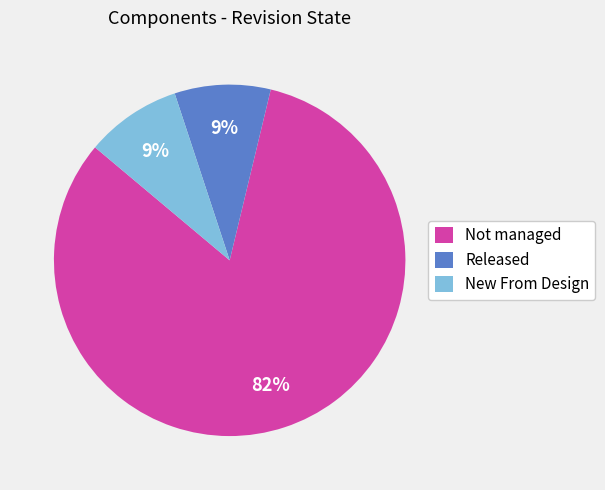

To the nearest percent, what is the average slice percentage?

33%